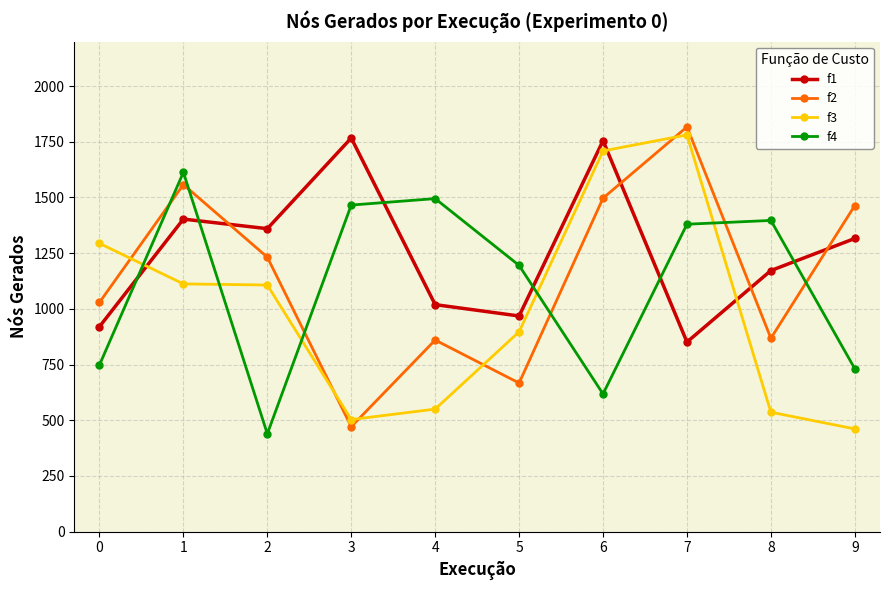

What is the minimum value shown in the chart?

439